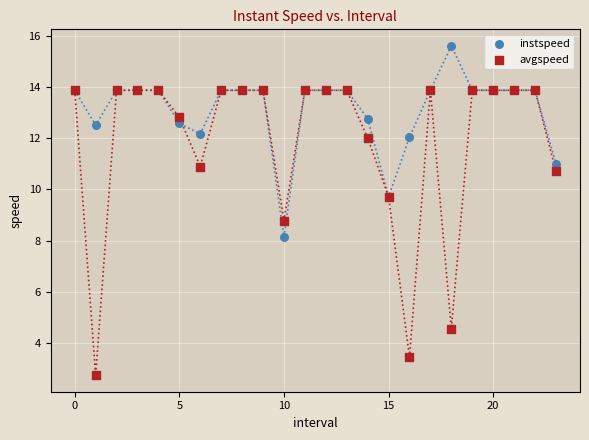

Which series has the widest spread of Y values?

avgspeed